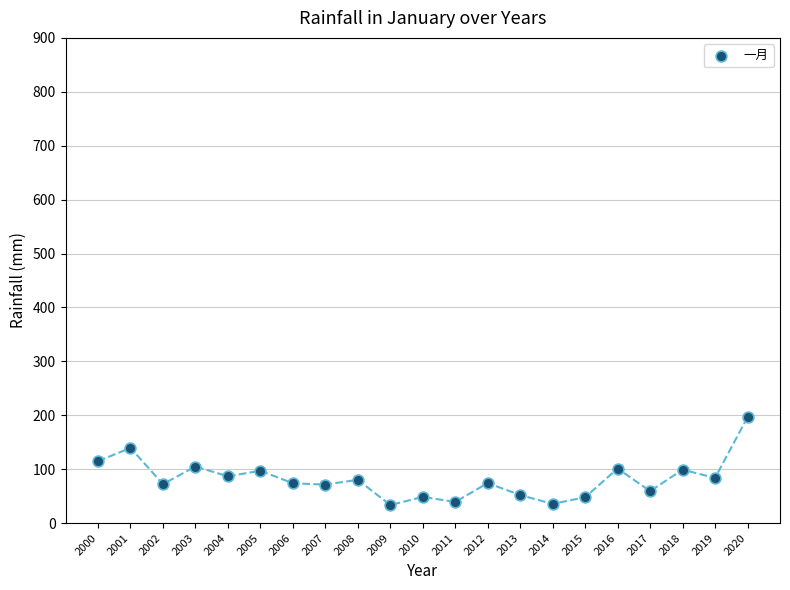

What is the range of Y values (max minus min)?

162.8